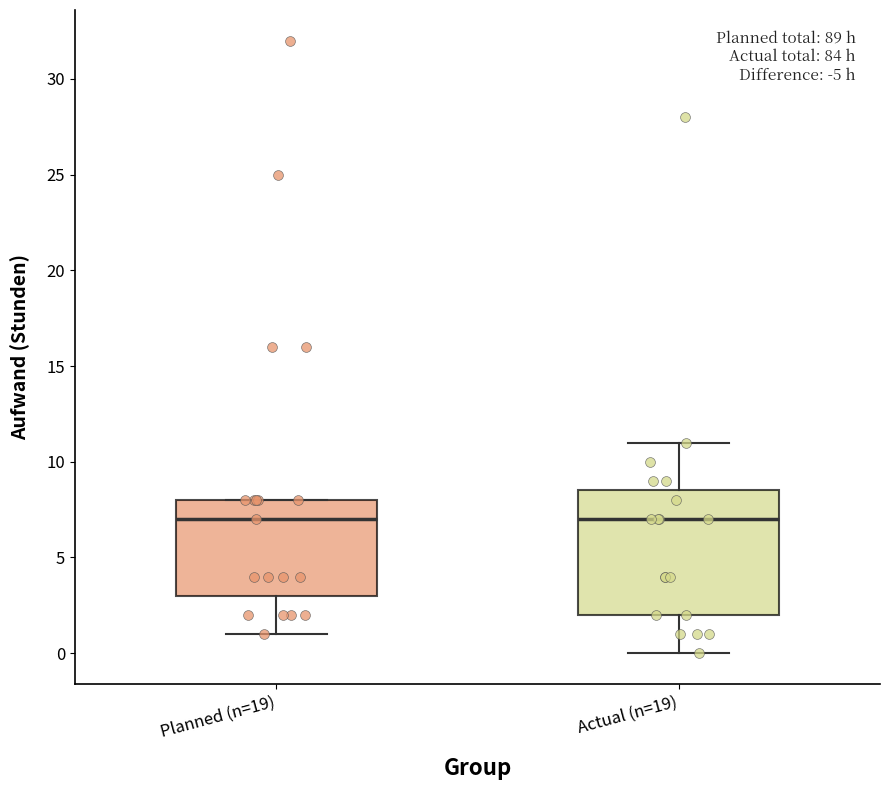

Reading left to right, transcribe this box plot: for each box, give where its median line is, the range the box spans, and where its two whiskers end, as read against the y-axis. The values are not printed on the chart, so give them approximately, as read against the axis.

Planned (n=19): median 7.0, box 3.0 to 8.0, whiskers 1.0 to 8.0
Actual (n=19): median 7.0, box 2.0 to 8.5, whiskers 0.0 to 11.0